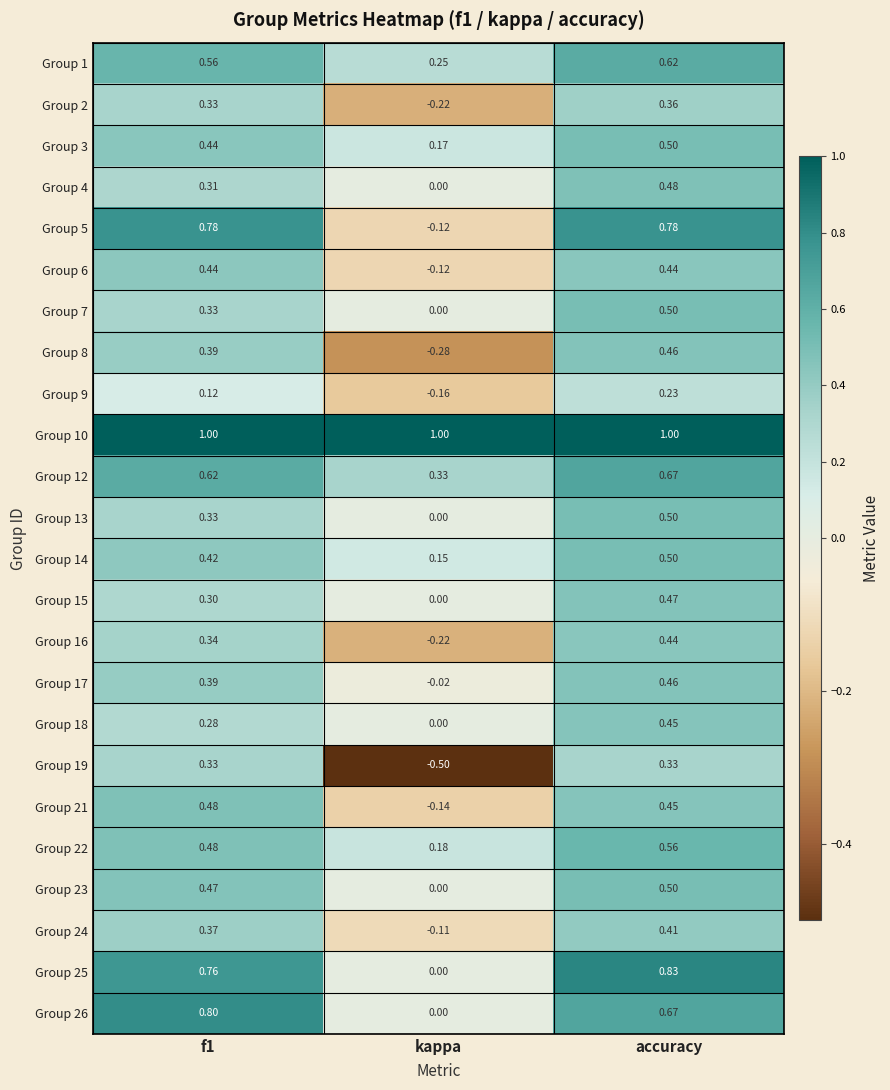

Is the value of Group 2 at kappa greater than the value of Group 5 at accuracy?

No